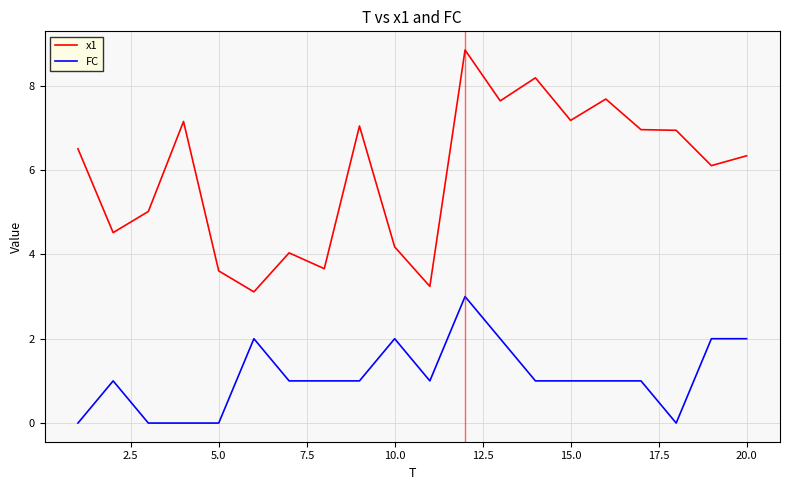

What is the highest value of the FC series?

3.0